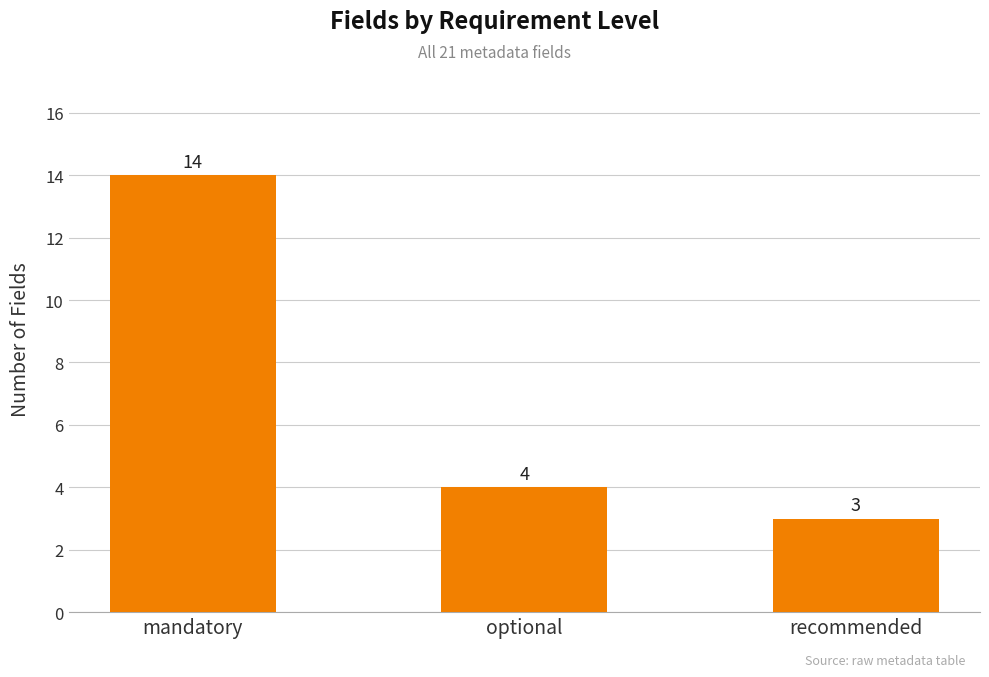

What is the greatest value displayed?

14